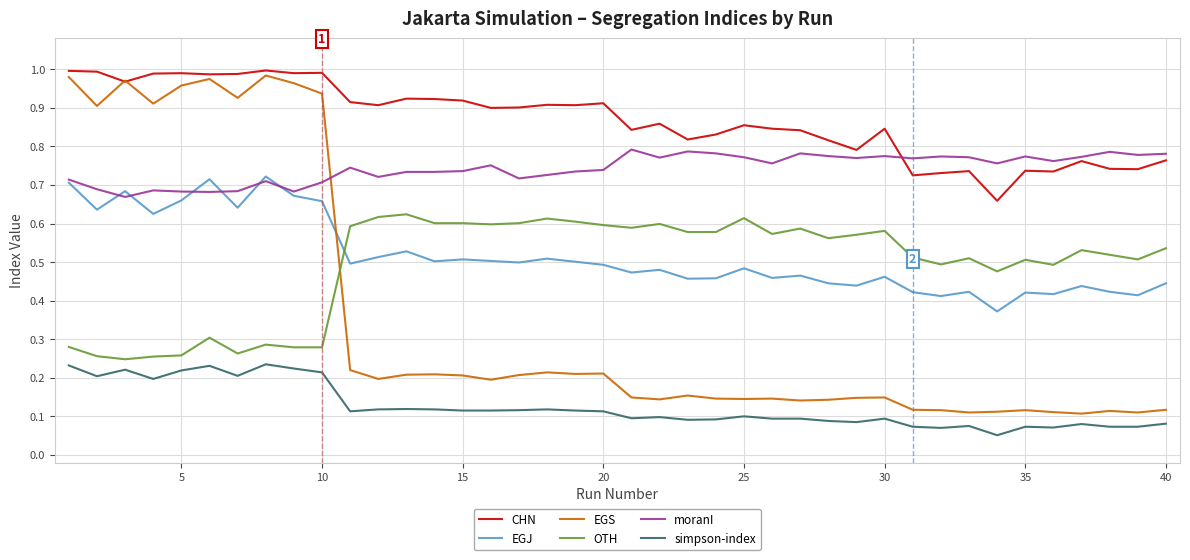

Which series ends up on top after the final intersection of moranI and EGS?

moranI